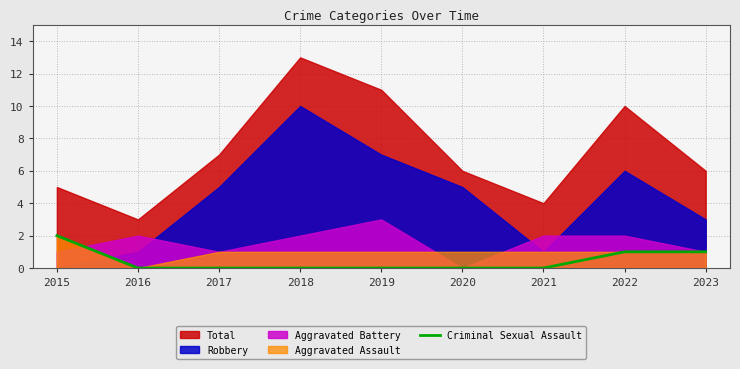

What is the change in value from 2016 to 2022?

+1